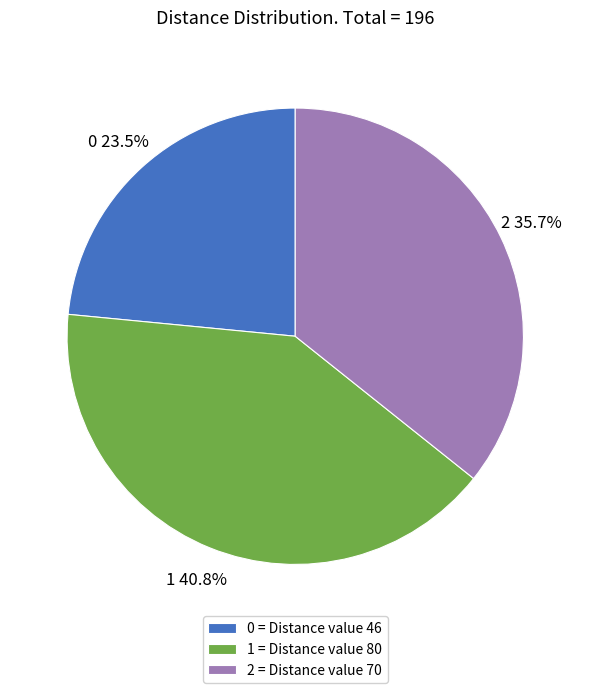

To the nearest percent, what is the difference between the largest and smallest slice percentages?

17%